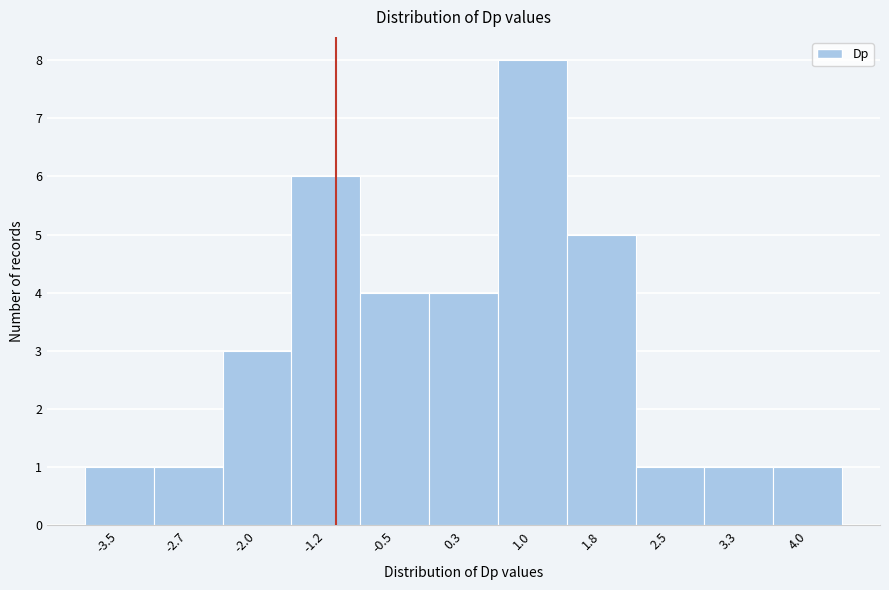

Reading left to right, extract all data points from this chart.

1	1	3	6	4	4	8	5	1	1	1